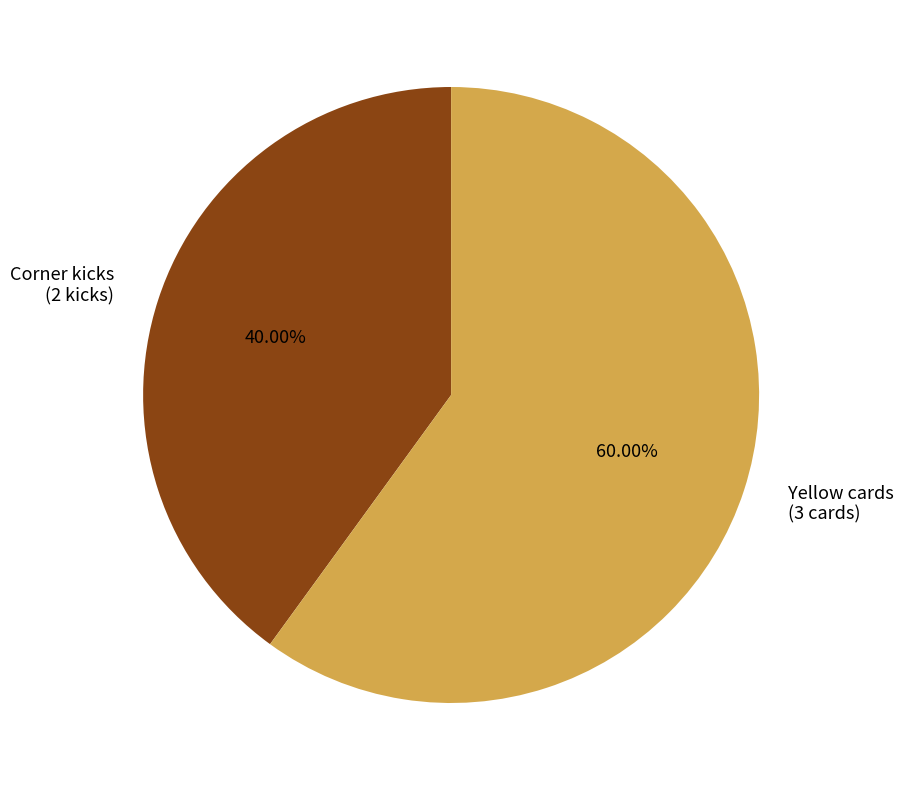

Which slice is the largest?

Yellow cards